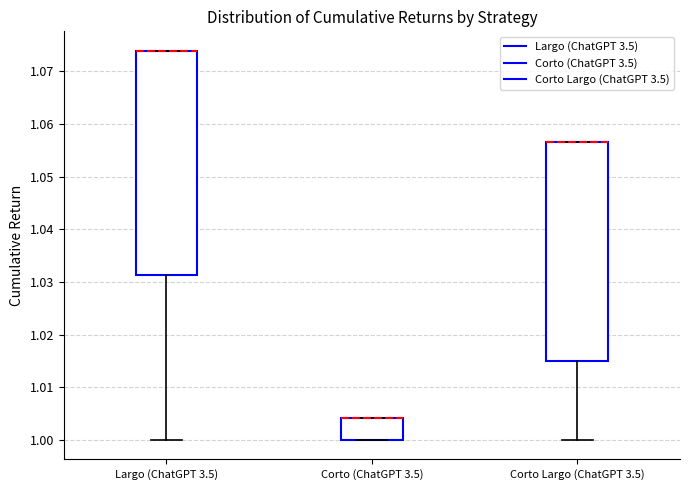

Which box is the tallest, from its lower edge to its upper edge?

Largo (ChatGPT 3.5)